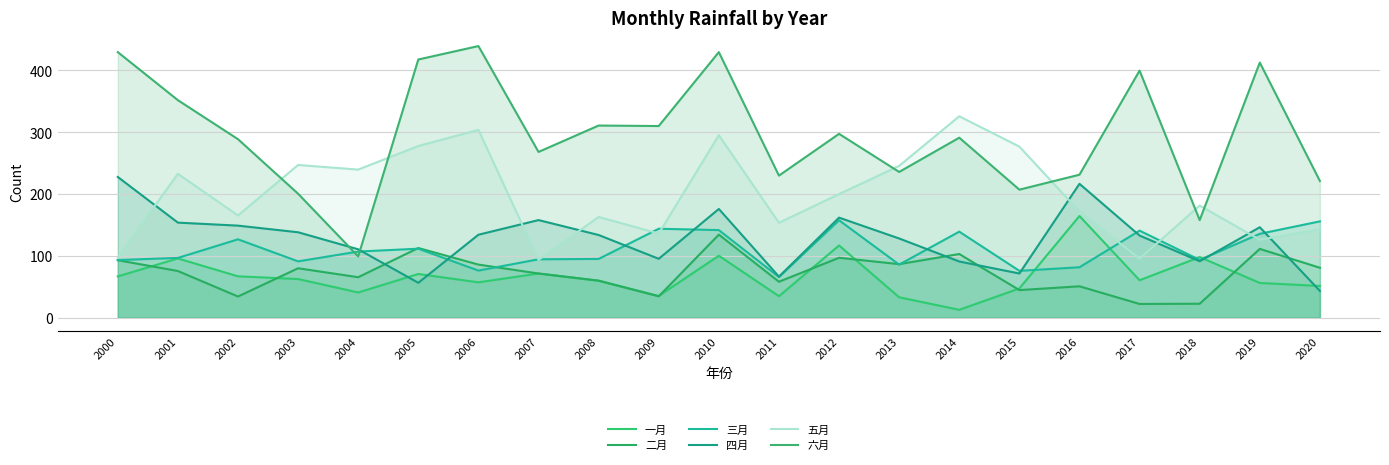

What is the total value across all series at 2019?

987.8